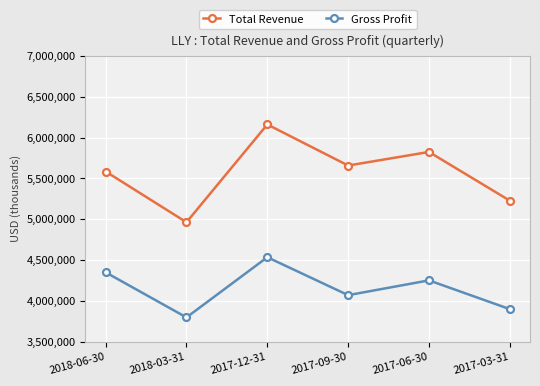

What is the difference between the maximum and minimum values in the Total Revenue series?

1196900